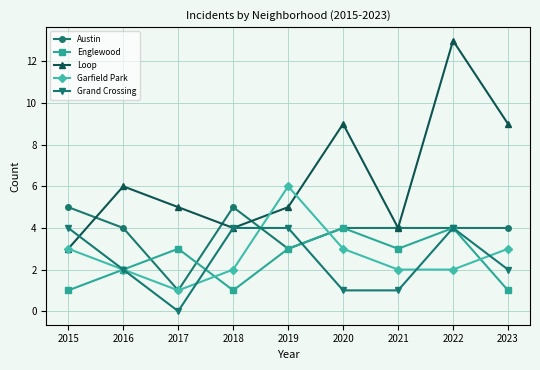

Between 2015 and 2022, which series saw the biggest shift?

Loop